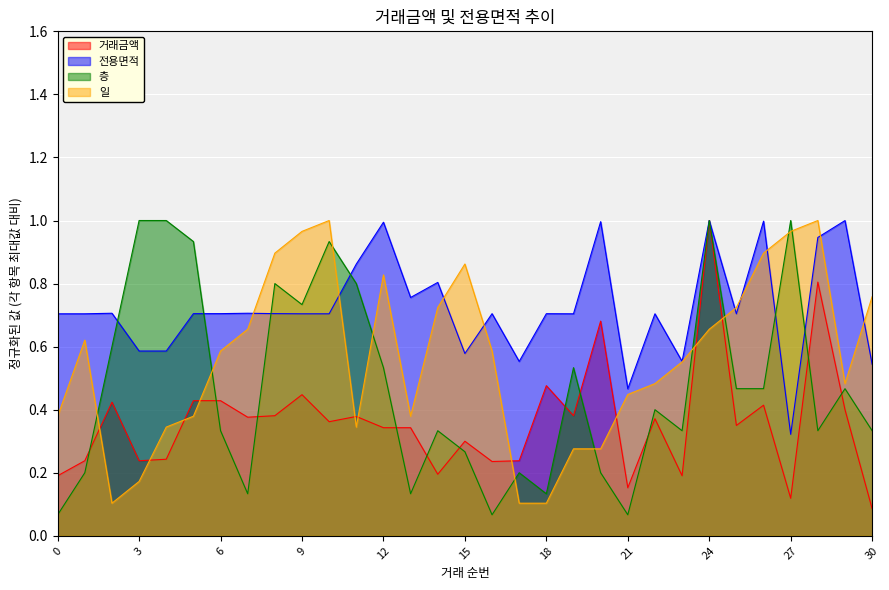

What is the difference between the second highest and minimum values in the 일 series?

0.9